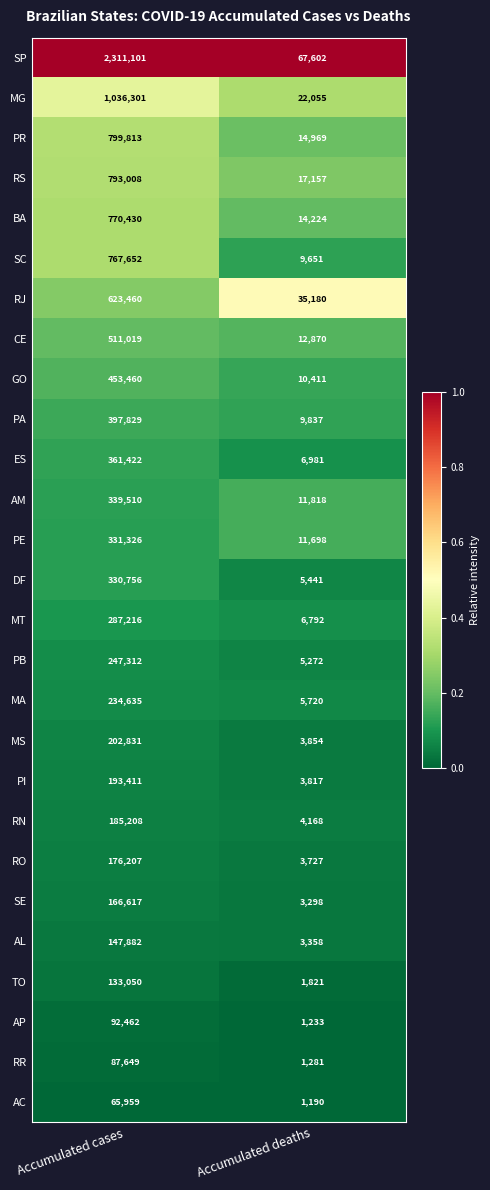

What is the difference between the maximum and minimum values in the BA series?

756206